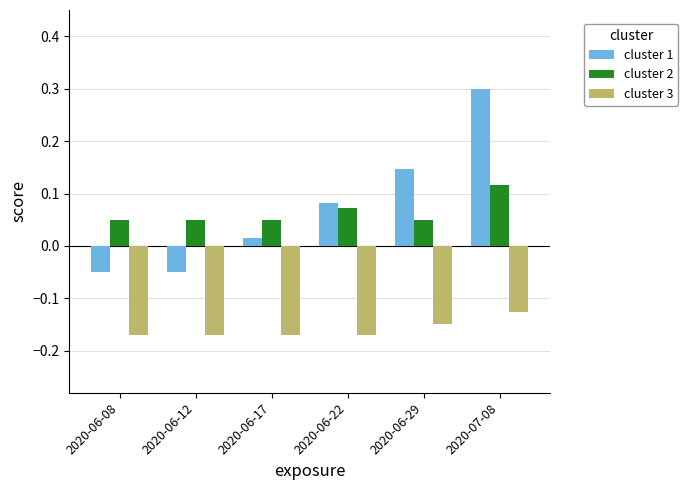

Is it true that cluster 1 equals 0.3 at 2020-07-08?

True